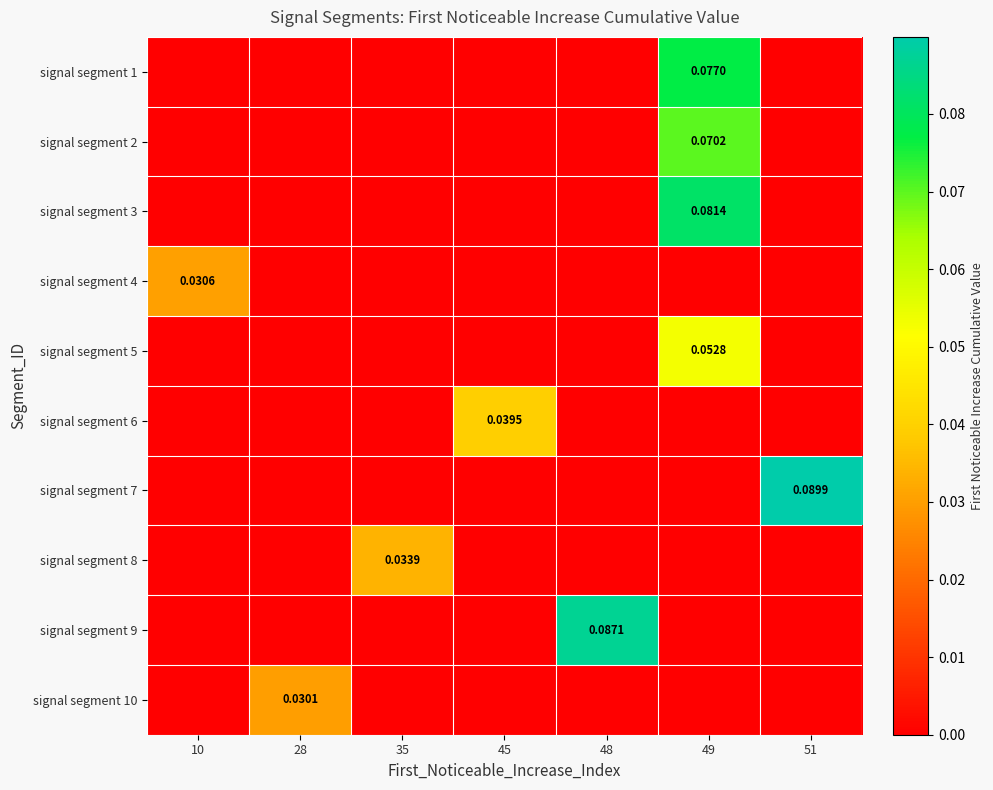

Count the number of data series in this chart.

10